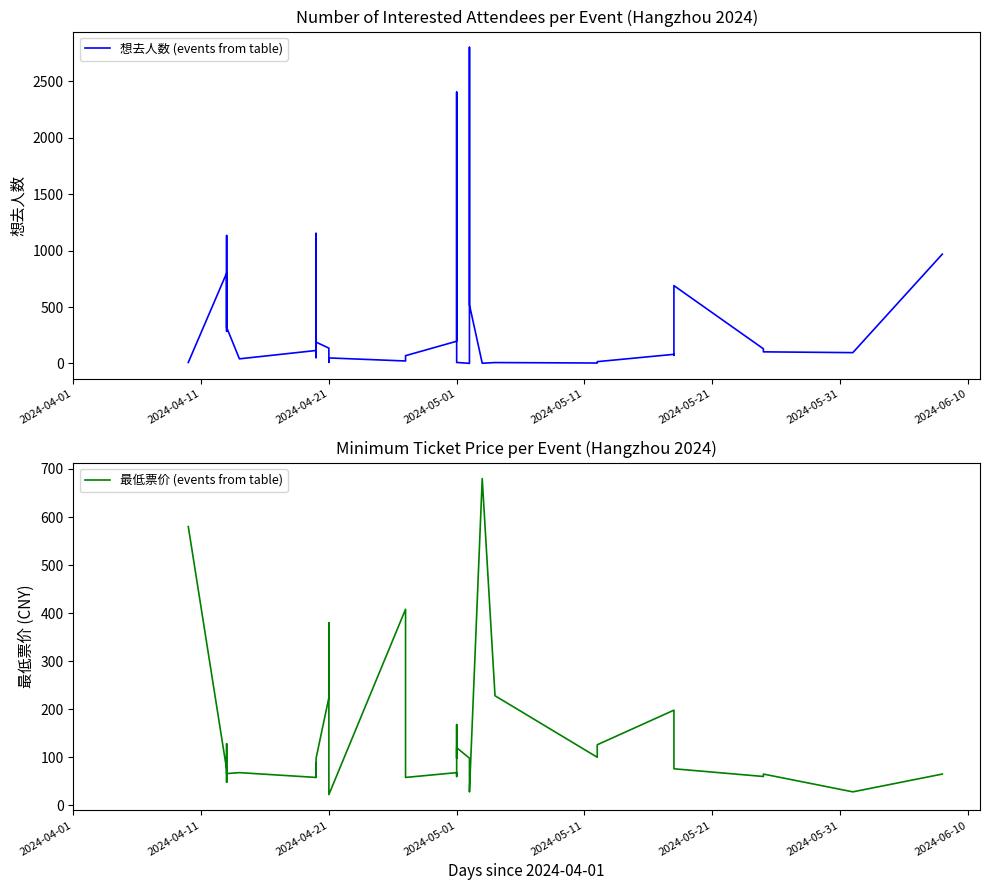

Which series has the largest total across all categories?

想去人数 (events from table)